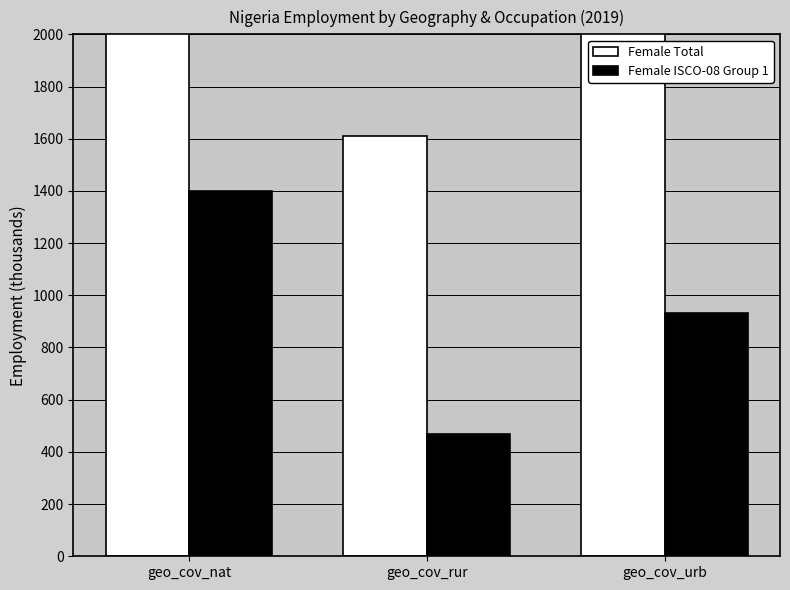

At which category does the chart reach its minimum across all series?

geo_cov_rur